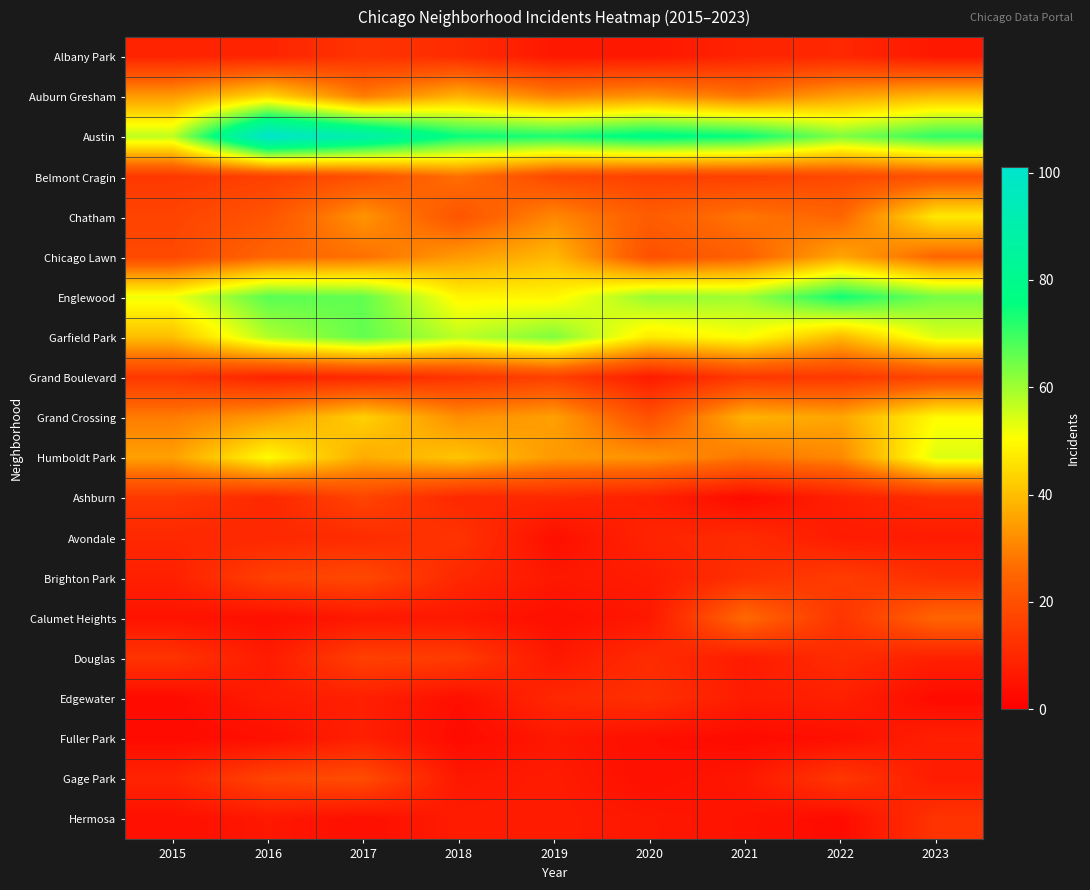

How many distinct data groups are displayed?

20